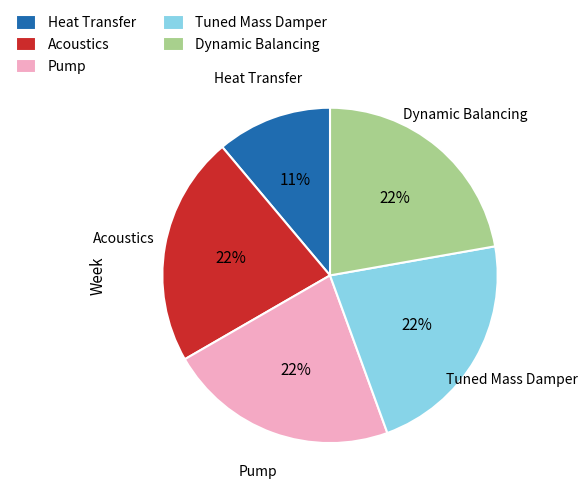

To the nearest percent, what is the average slice percentage?

20%